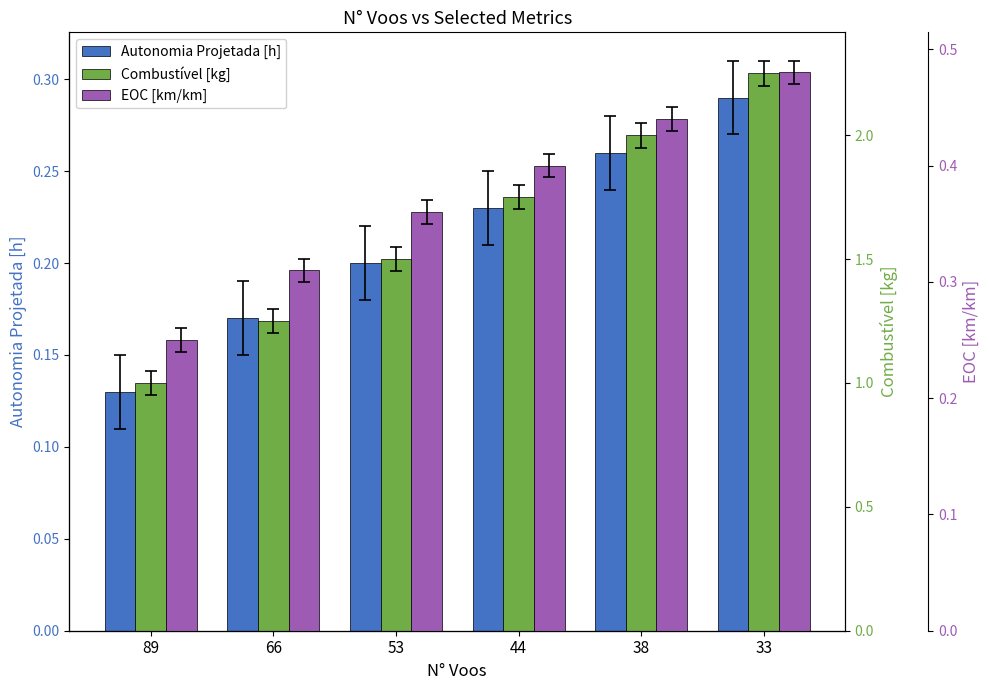

At how many categories does at least one series exceed 1?

5